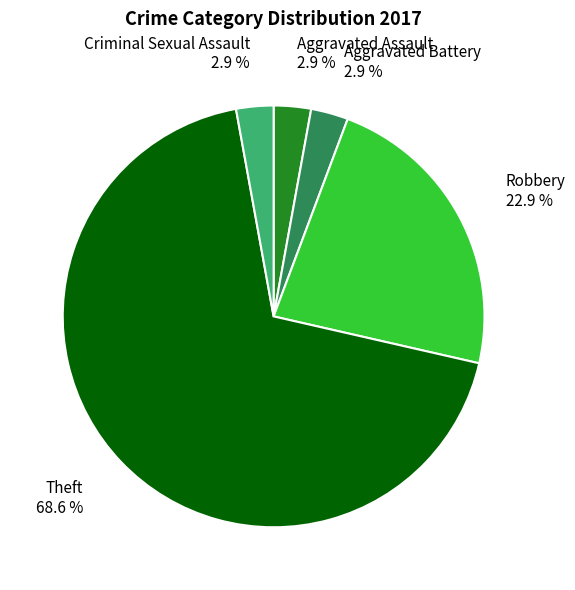

Approximately how many times larger is the value at Aggravated Assault compared to Robbery?

0.1